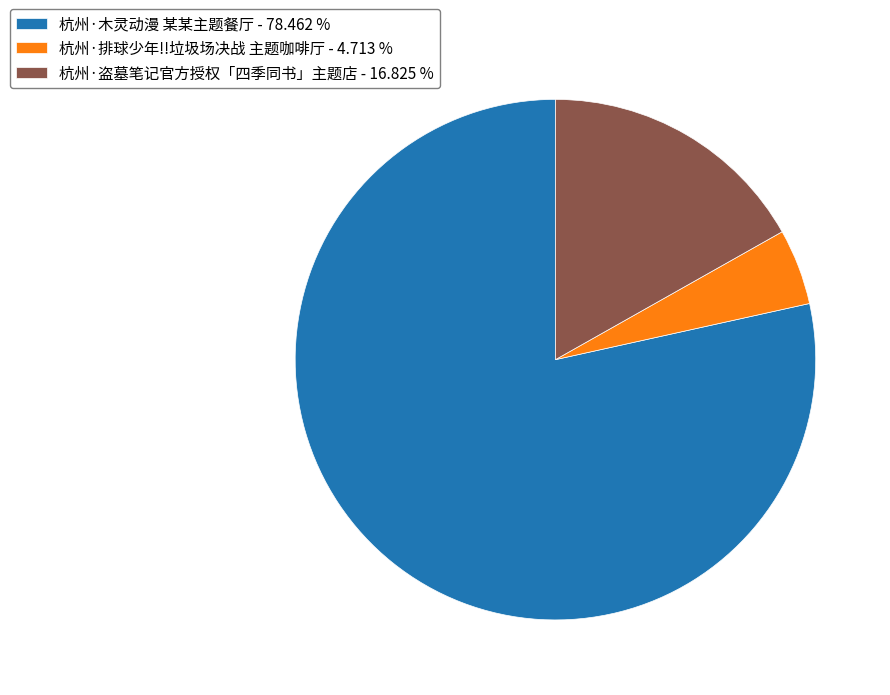

Is there any slice that represents more than half of the pie?

Yes